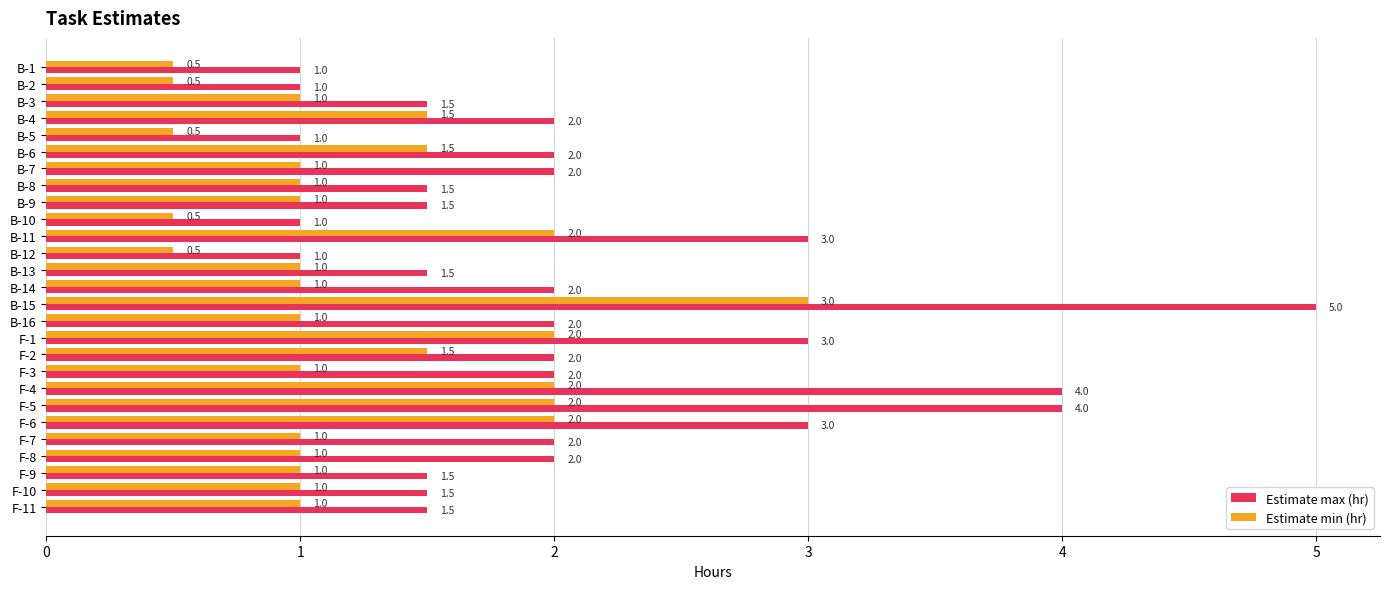

What is the minimum value shown in the chart?

0.5